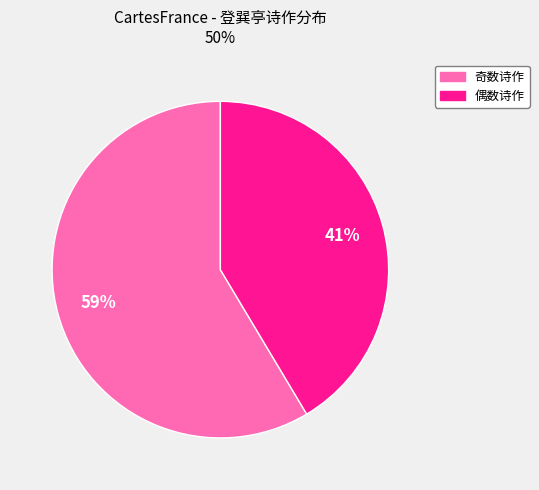

To the nearest percent, what is the average slice percentage?

50%